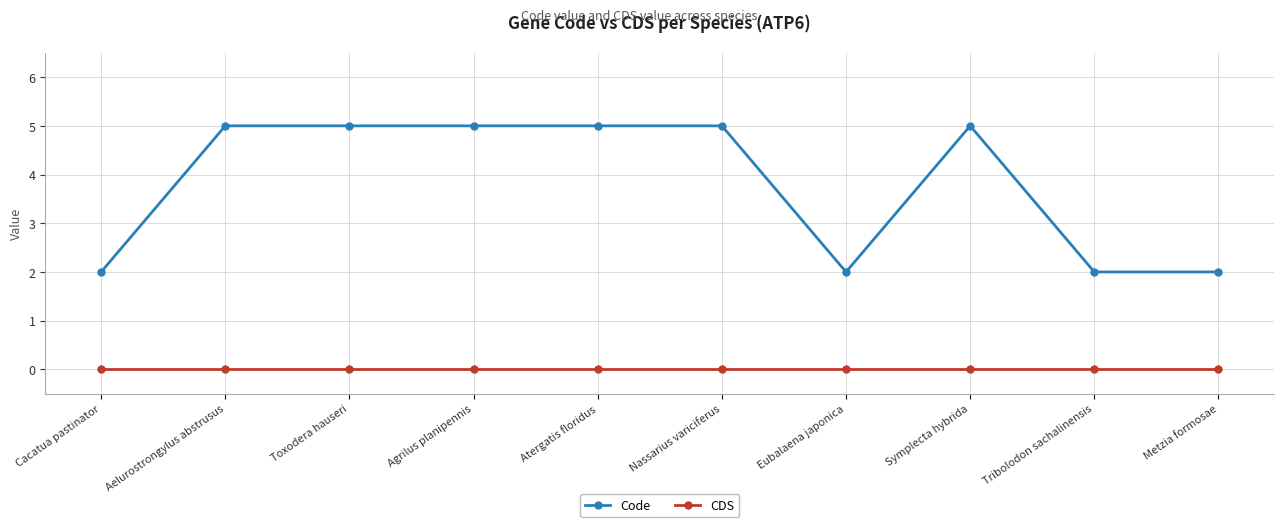

What is the total value across all series at Aelurostrongylus abstrusus?

5